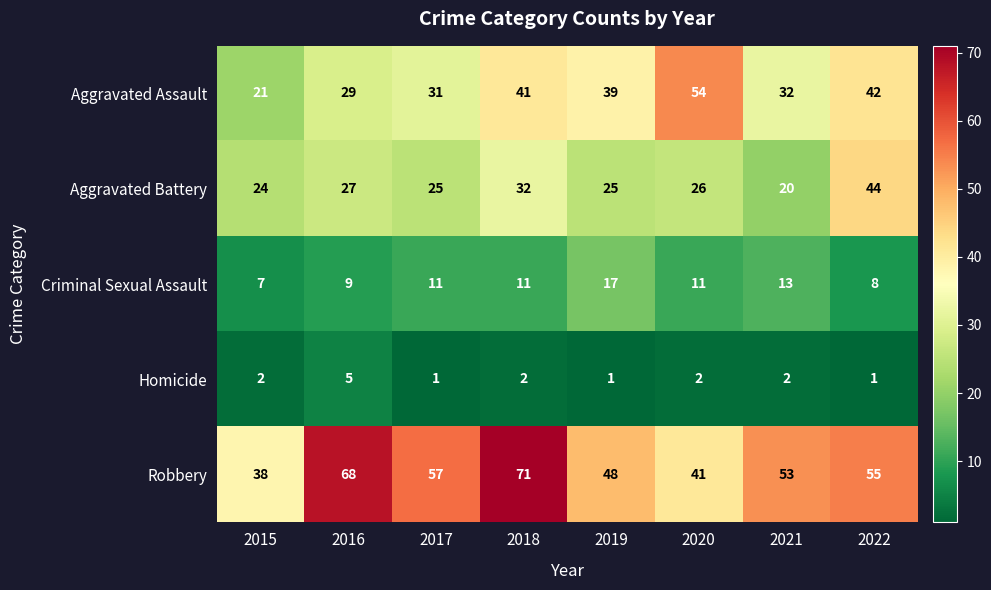

Is it true that Criminal Sexual Assault equals 13 at 2021?

True